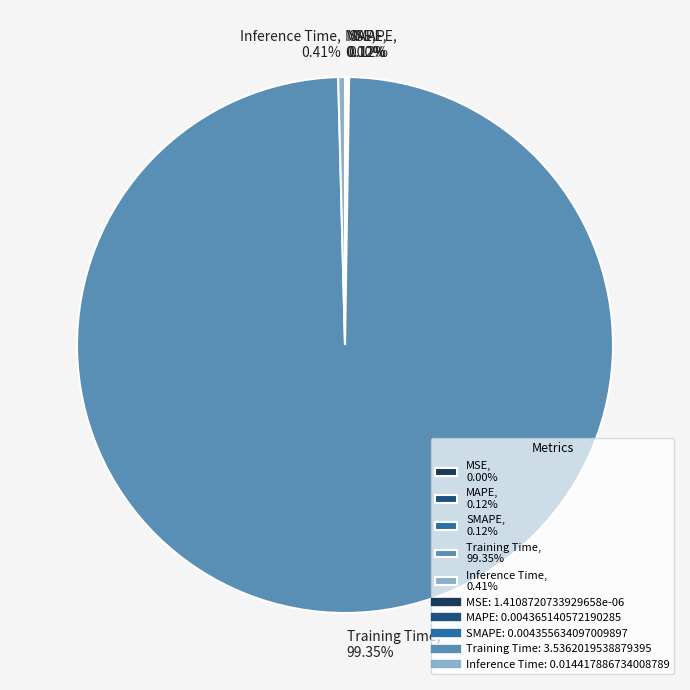

Is it true that Inference Time is 0% of the pie?

True